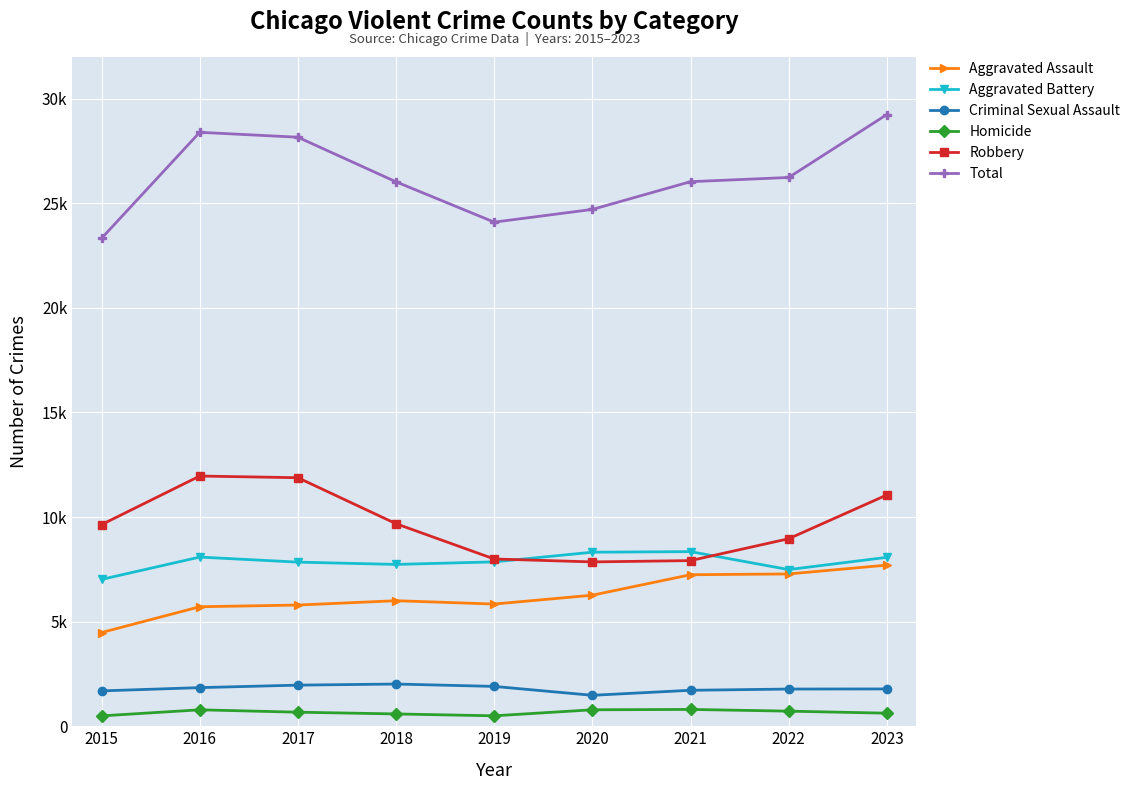

What is the greatest value displayed?

29238